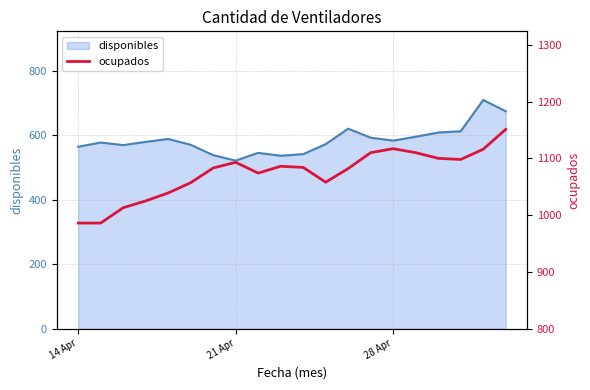

What is the minimum value for disponibles?

521